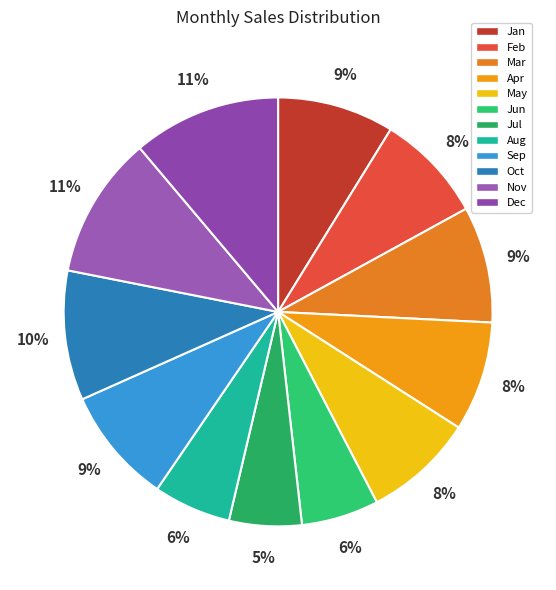

To the nearest percent, what portion does Aug represent?

6%